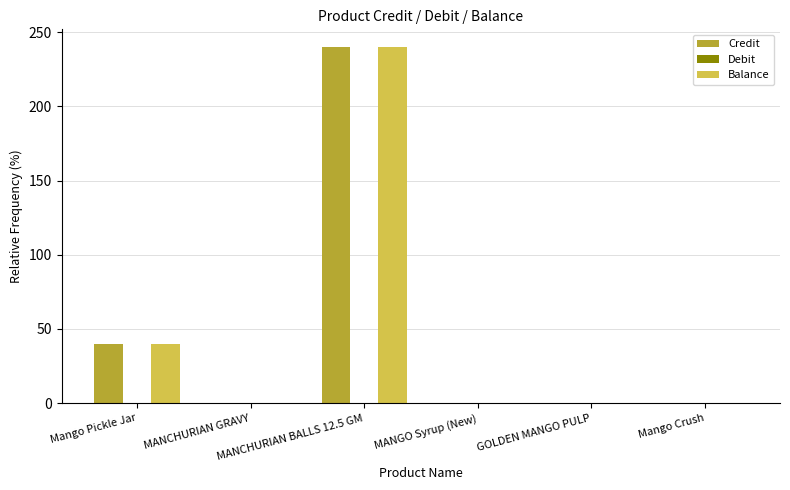

What is the difference between the Balance values at Mango Pickle Jar and MANGO Syrup (New)?

40